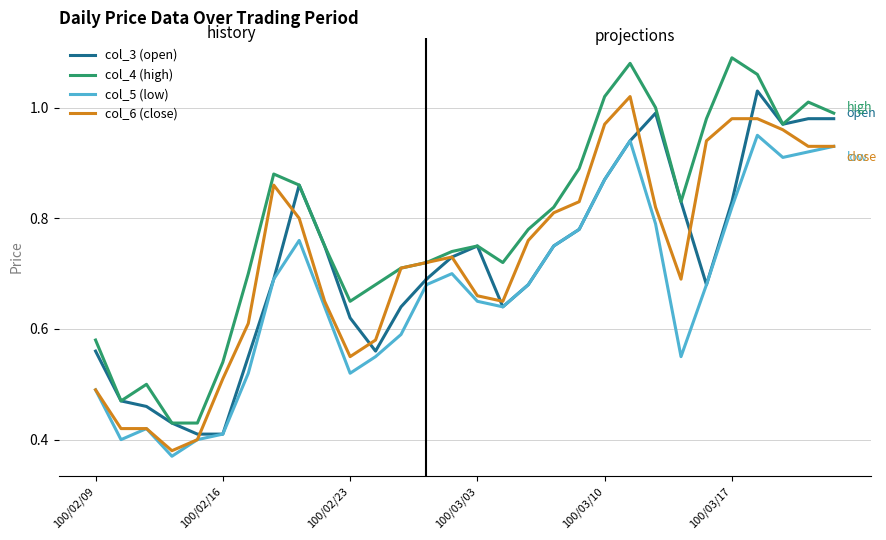

What value does the col_5 (low) series have at 100/02/09?

0.5